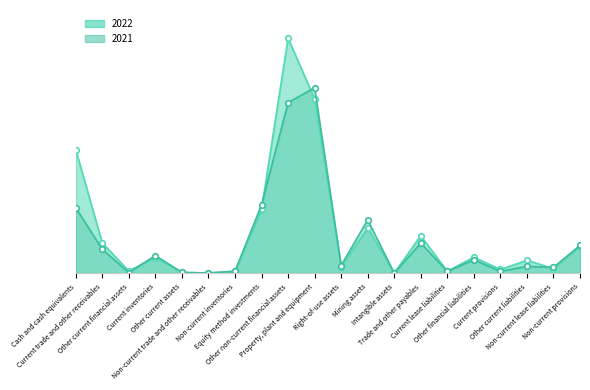

What is the highest value of the 2021 series?

1628920